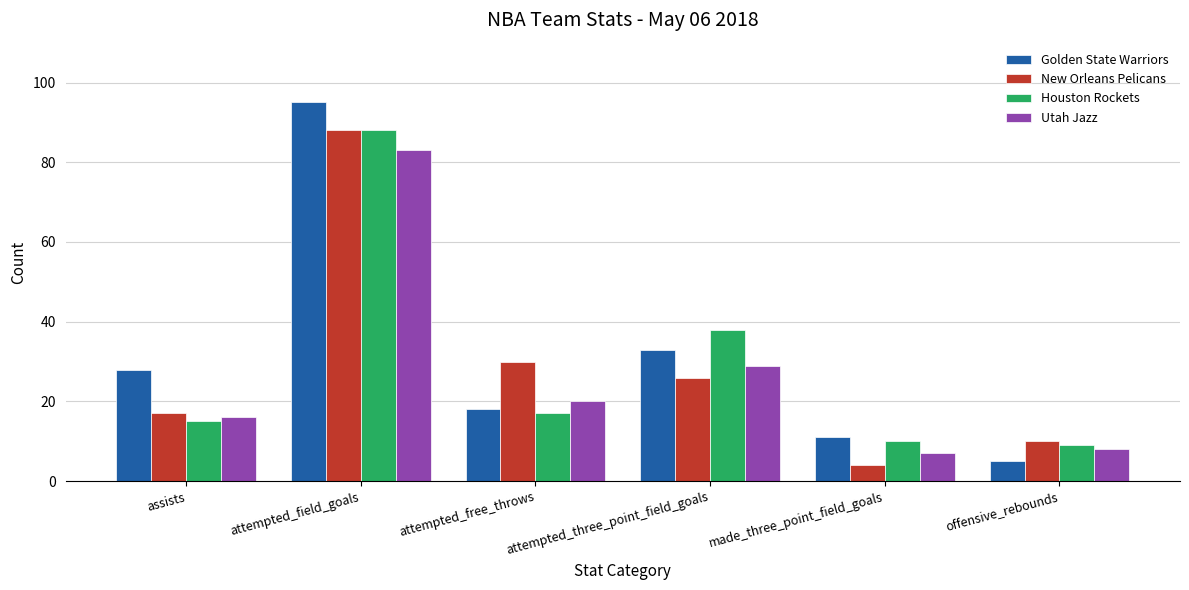

What is the total value across all series at attempted_three_point_field_goals?

126